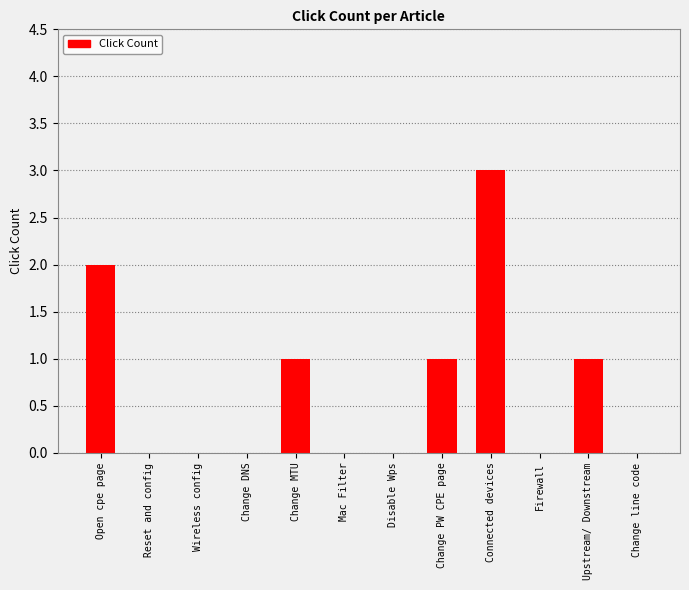

What is the sum of all values?

8